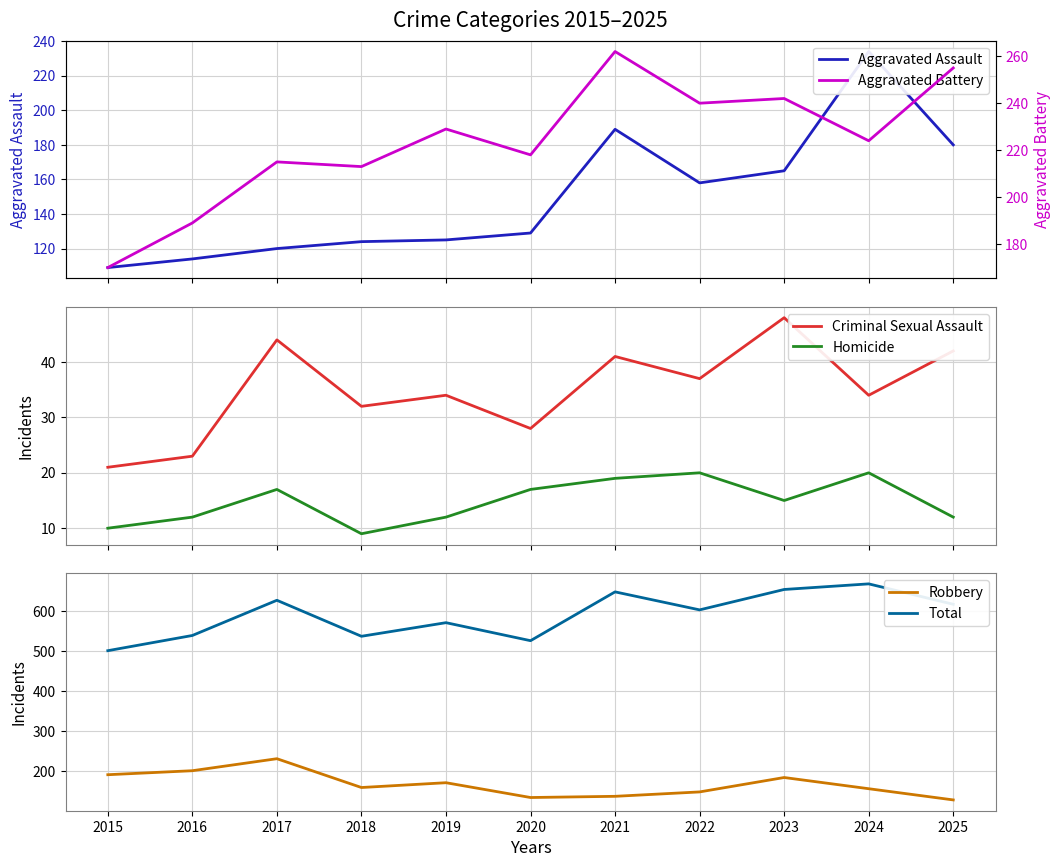

How many data points in Aggravated Battery are above 224?

5